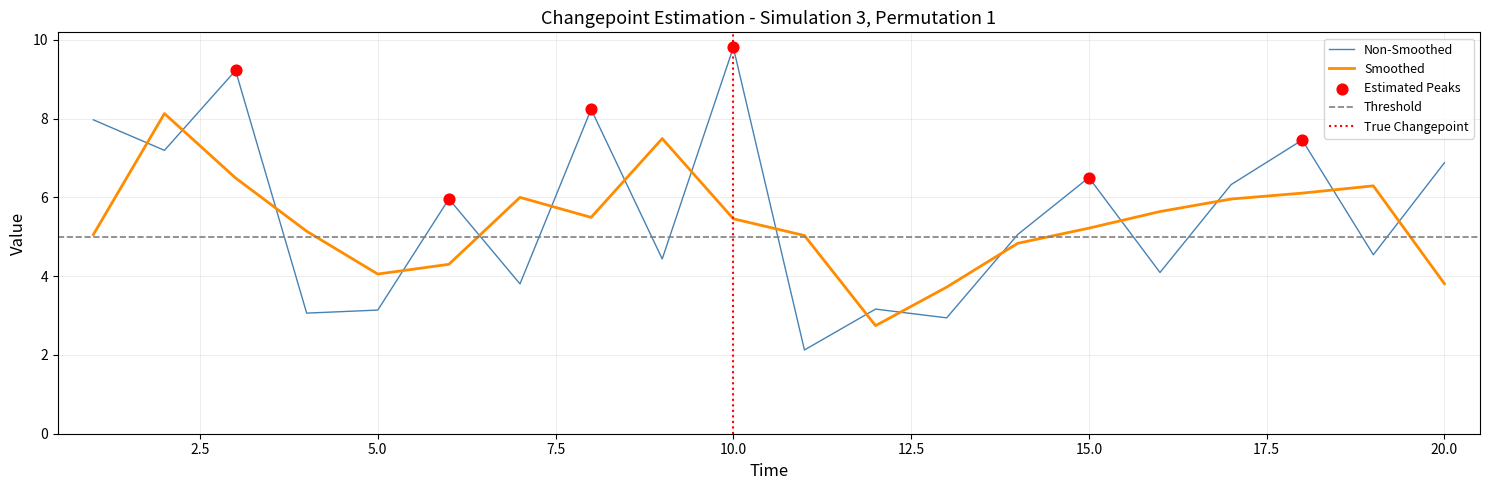

Which category has the highest value in the Non-Smoothed series?

10.0